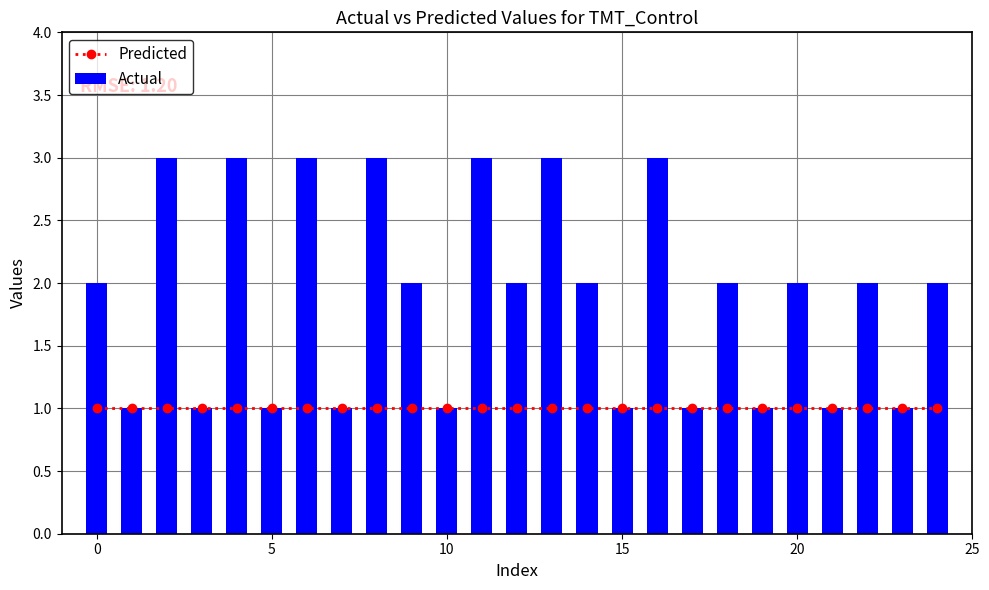

True or false: Predicted has a value of 1 at 20.

True